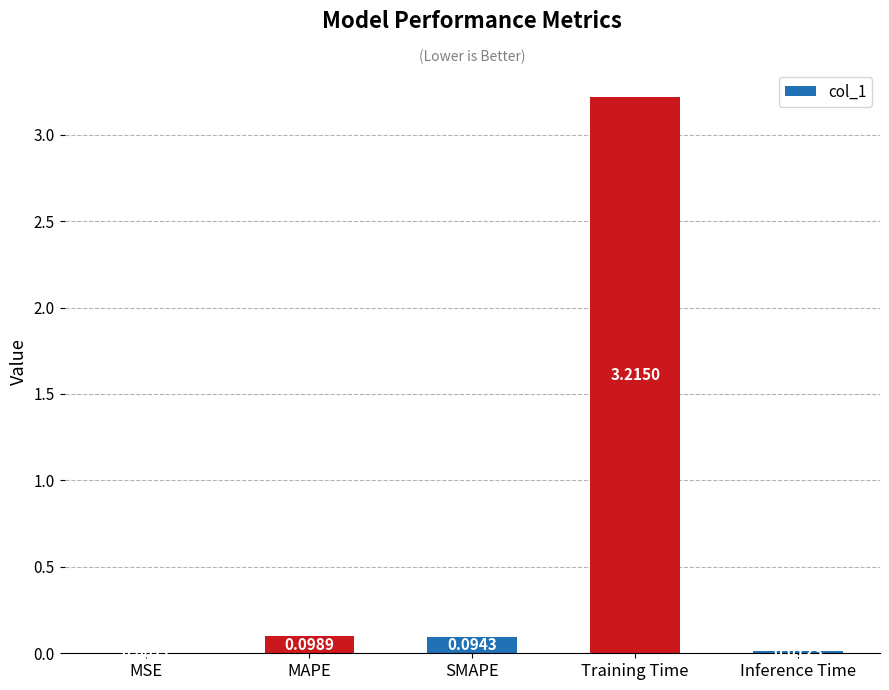

Which label corresponds to the largest value in the chart?

Training Time